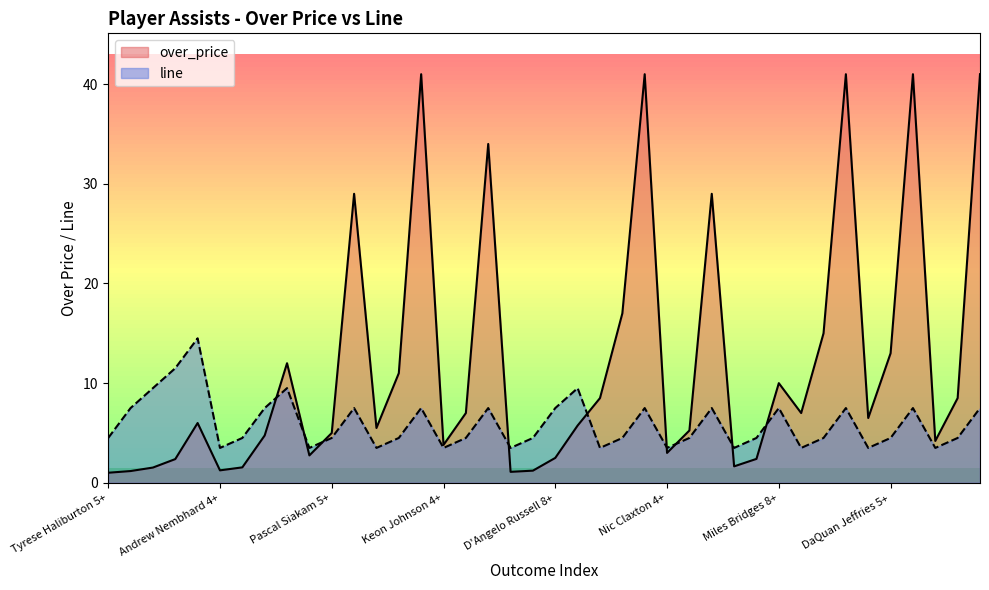

How many data points does each series have?

40